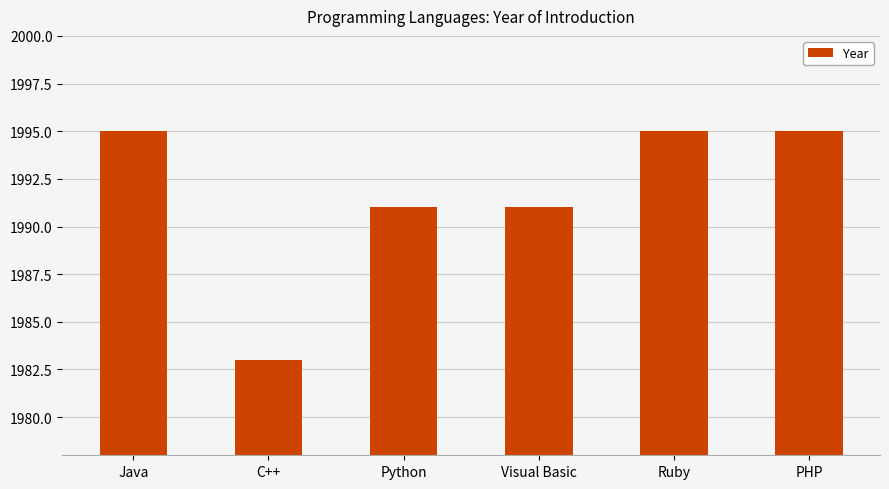

What is the minimum value shown in the chart?

1983